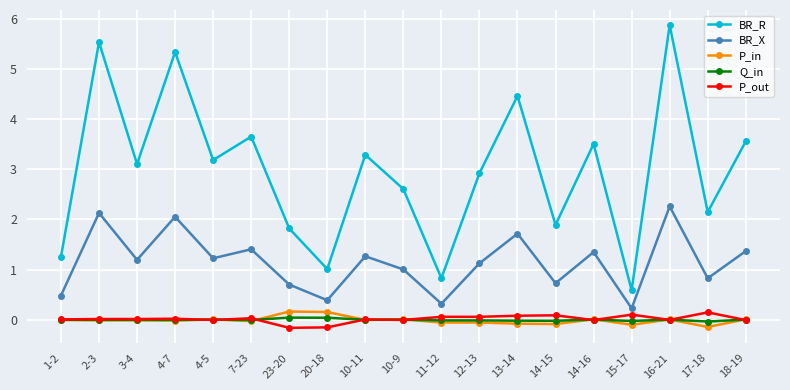

Is it true that BR_R equals 5.5 at 2-3?

True